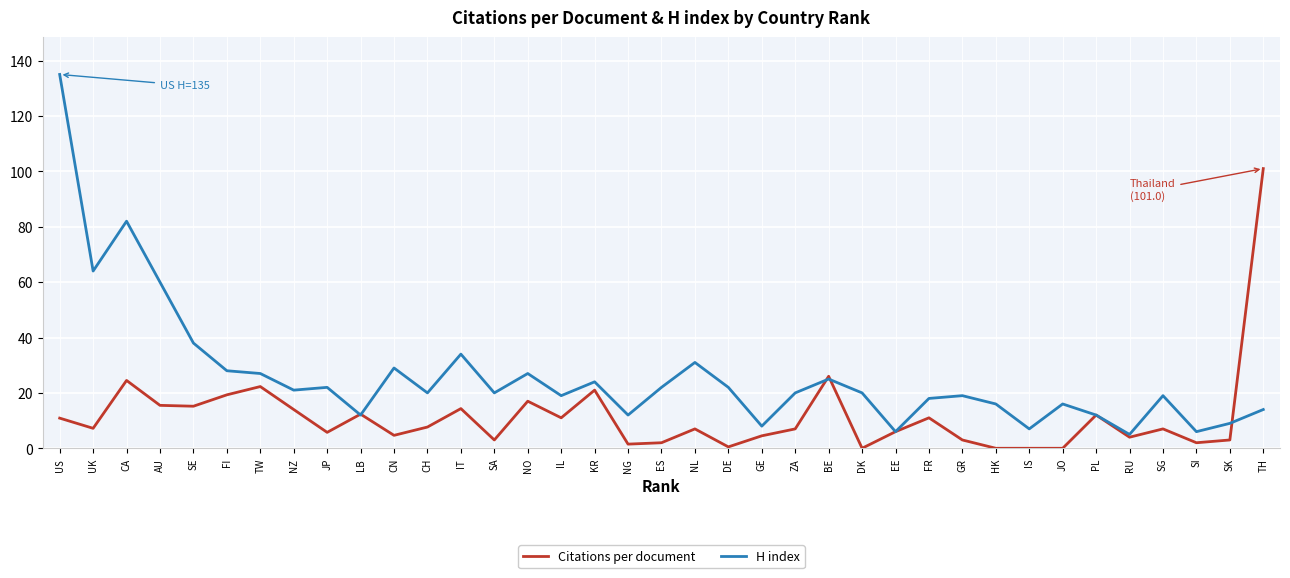

True or false: H index has a value of 60.0 at AU.

True